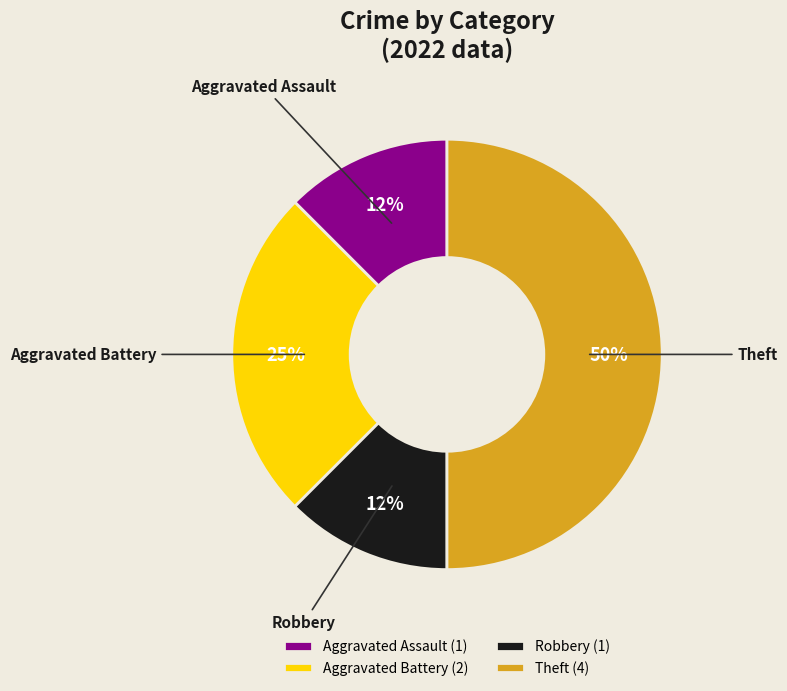

Is Robbery the majority of the pie?

No